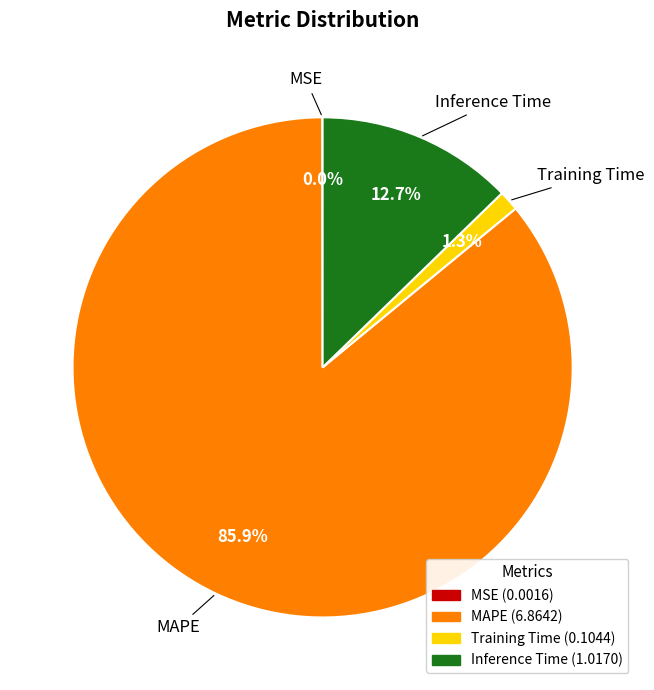

Between Inference Time and MAPE, which is larger?

MAPE